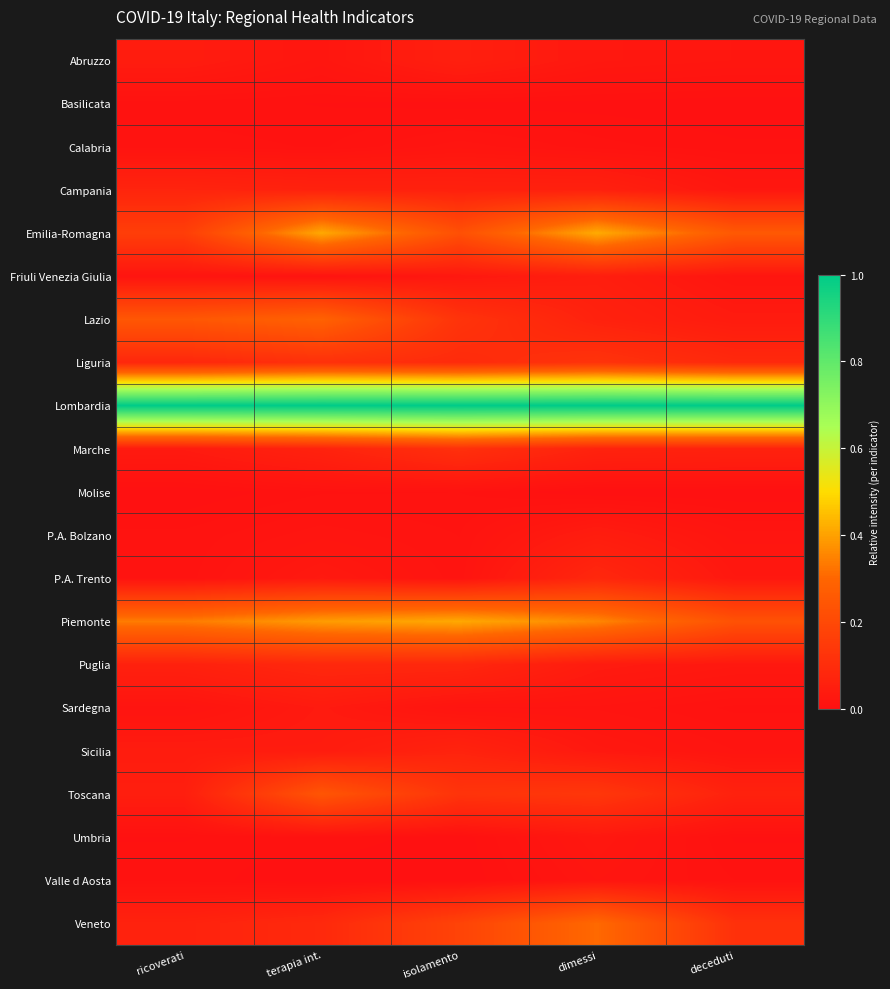

What is the difference between the highest and lowest values at deceduti?

1.0